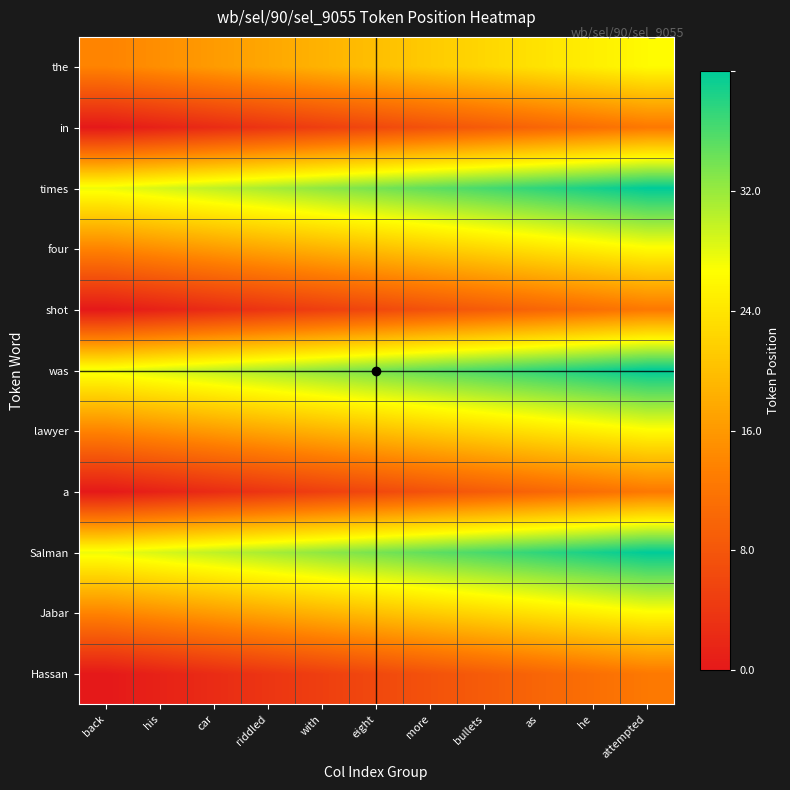

What is the maximum value shown in the chart?

1.0